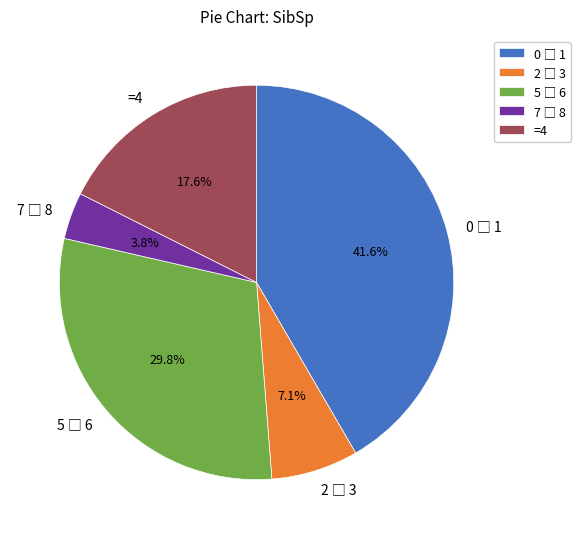

Is there a majority slice in this chart?

No